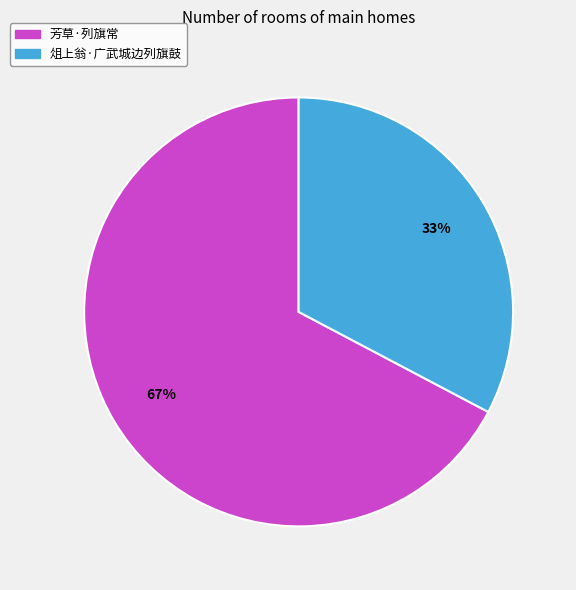

To the nearest percent, what is the average slice percentage?

50%